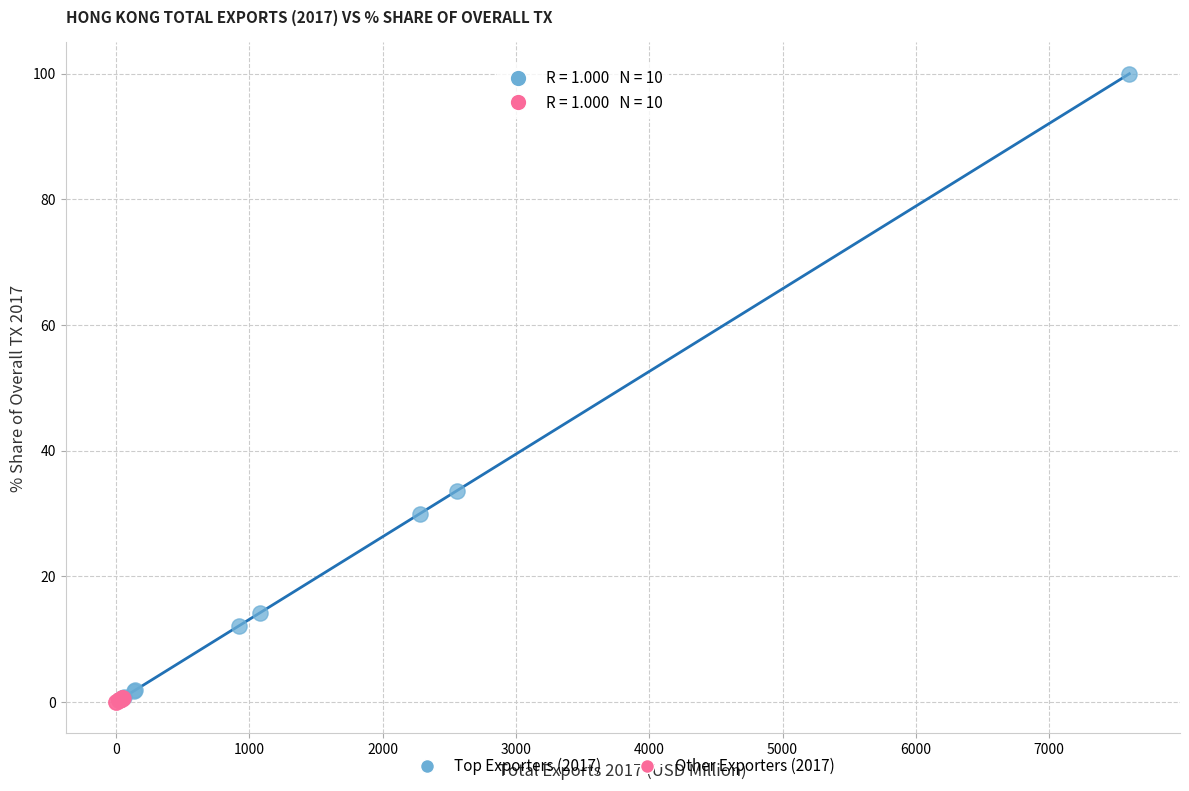

Which series has the widest spread of Y values?

Top Exporters (2017)